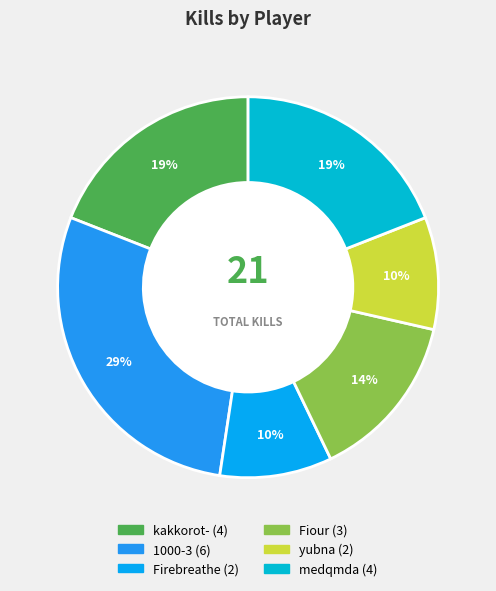

What is the ratio of the value at yubna to the value at medqmda?

0.5